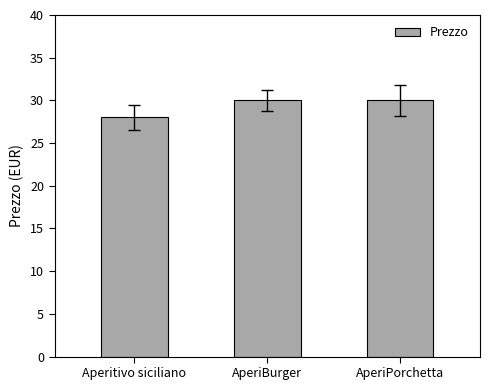

Read the value at AperiPorchetta.

30